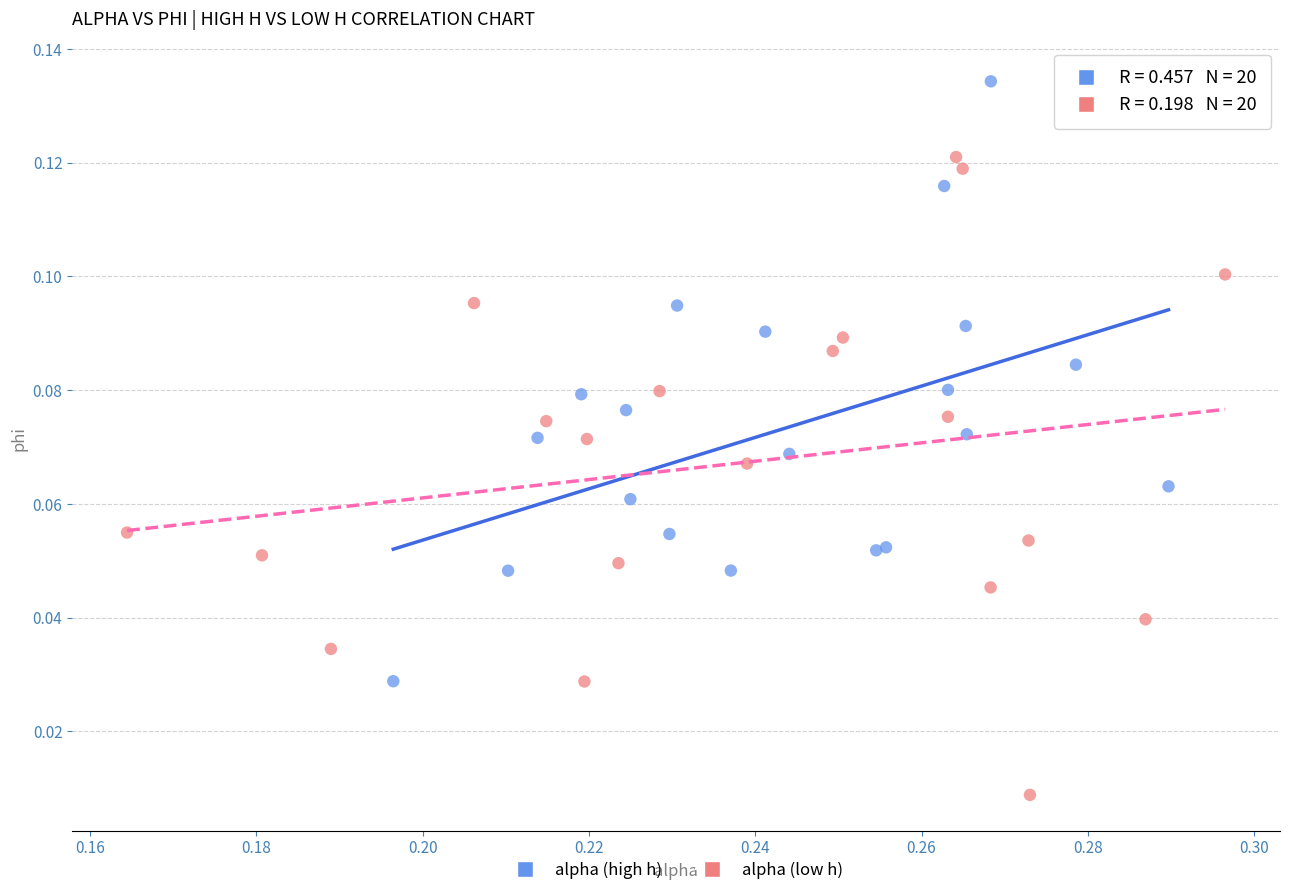

Which series contains the highest Y value?

alpha (high h)